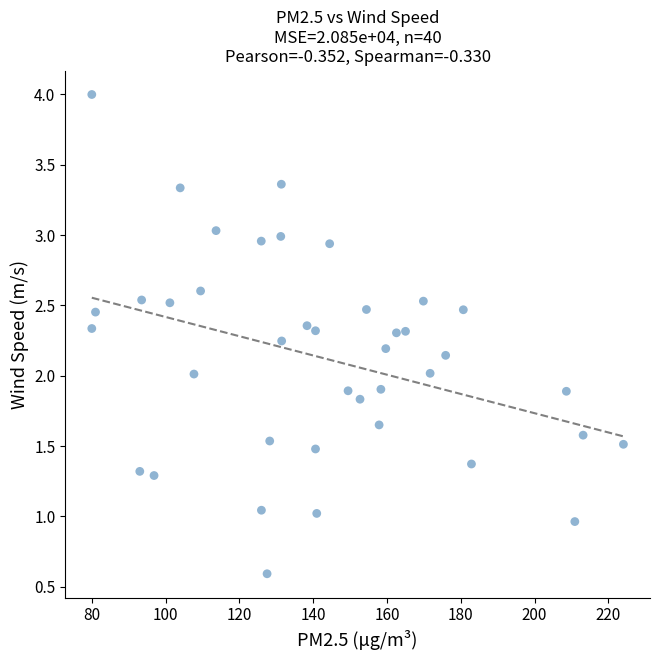

How many points are shown in the scatter plot?

40